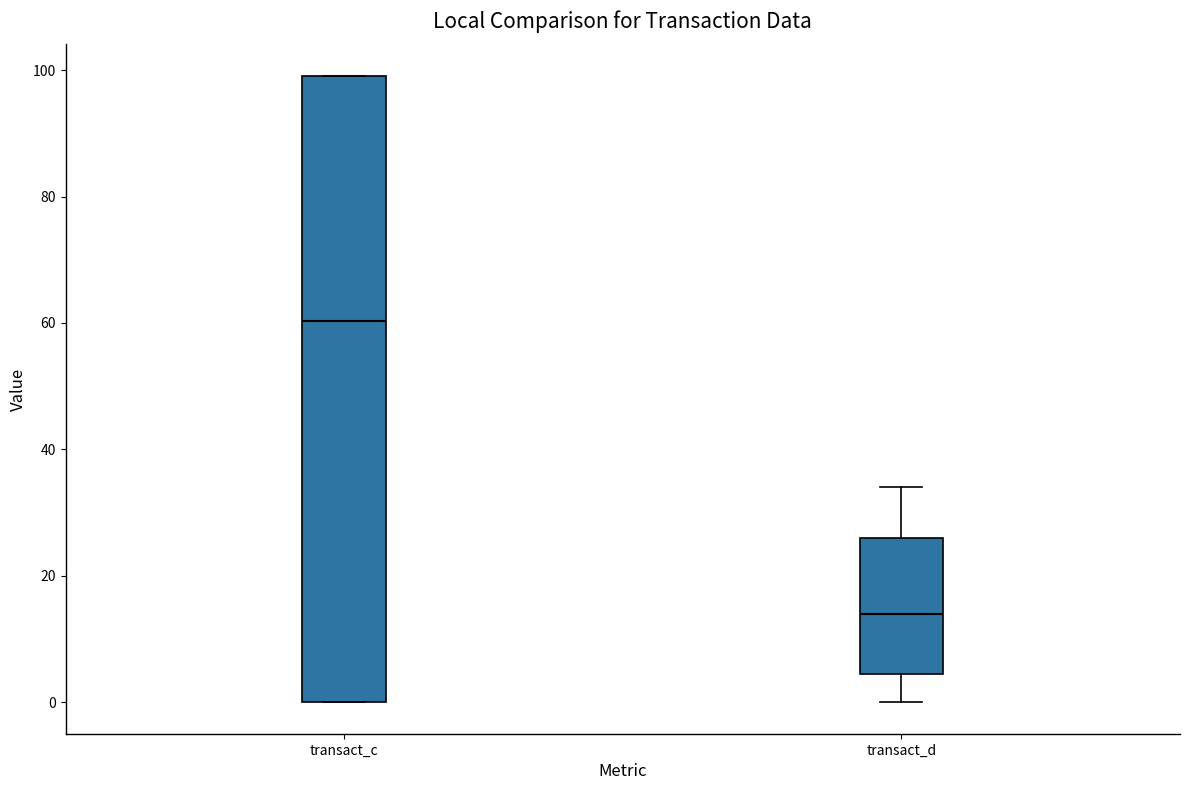

Reading left to right, read every box against the y-axis: the position of its median line, the range the box covers, and the ends of its whiskers. The values are not printed on the chart, so give them approximately, as read against the axis.

transact_c: median 60, box 0 to 100, whiskers 0 to 100
transact_d: median 14, box 4 to 26, whiskers 0 to 34